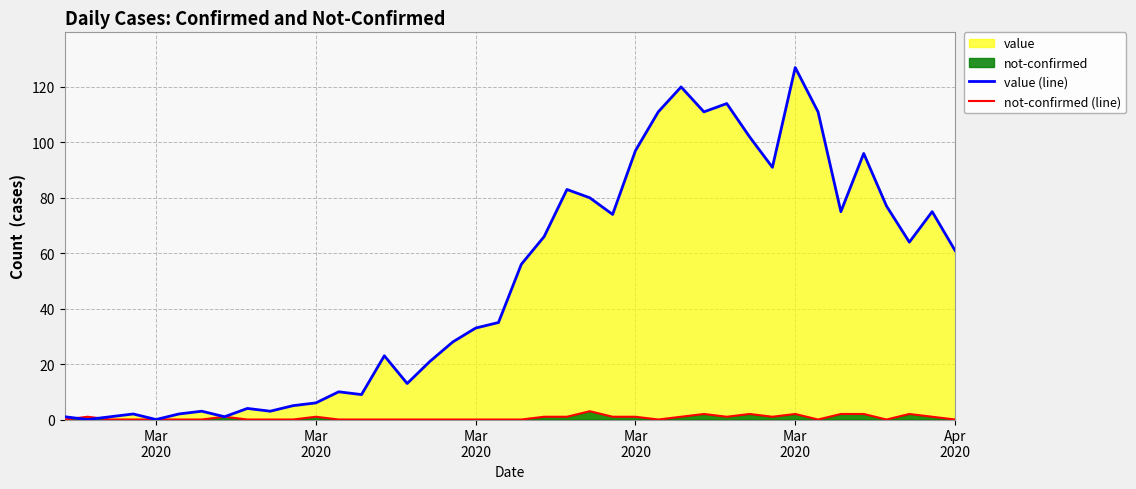

True or false: value (line) and not-confirmed (line) cross at least once.

True